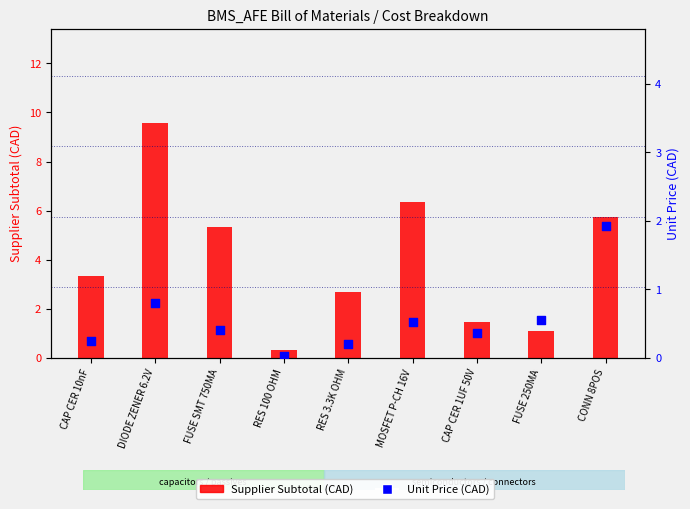

Which series has the widest spread of Y values?

Supplier Subtotal (CAD)